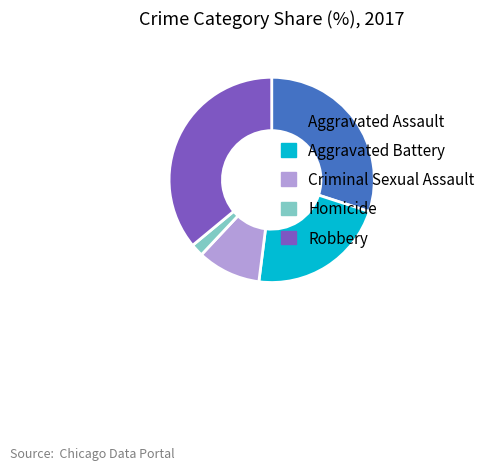

Rank the categories by value from highest to lowest.

Robbery, Aggravated Assault, Aggravated Battery, Criminal Sexual Assault, Homicide